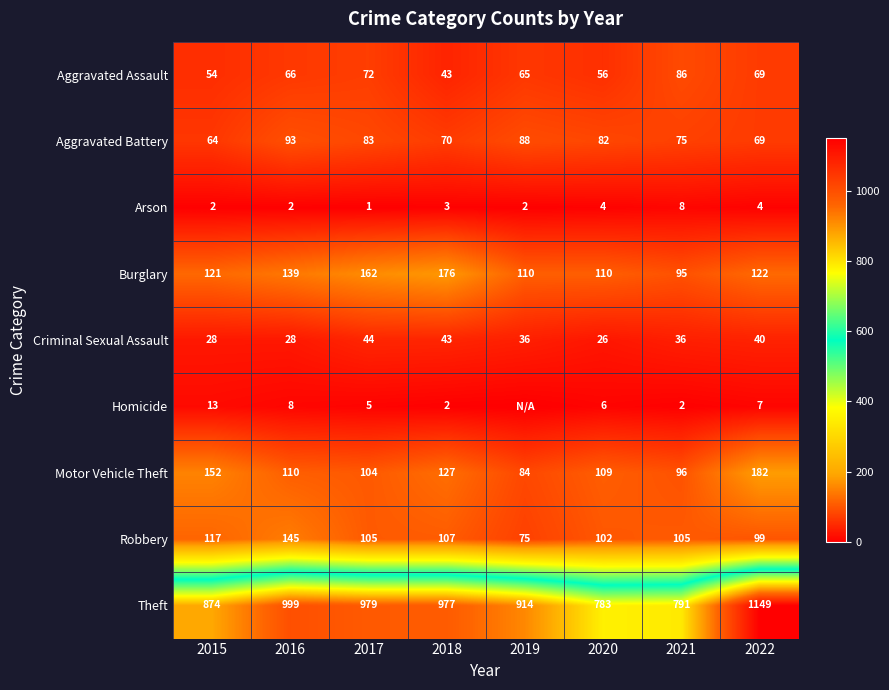

Read the Arson value at 2022.

4